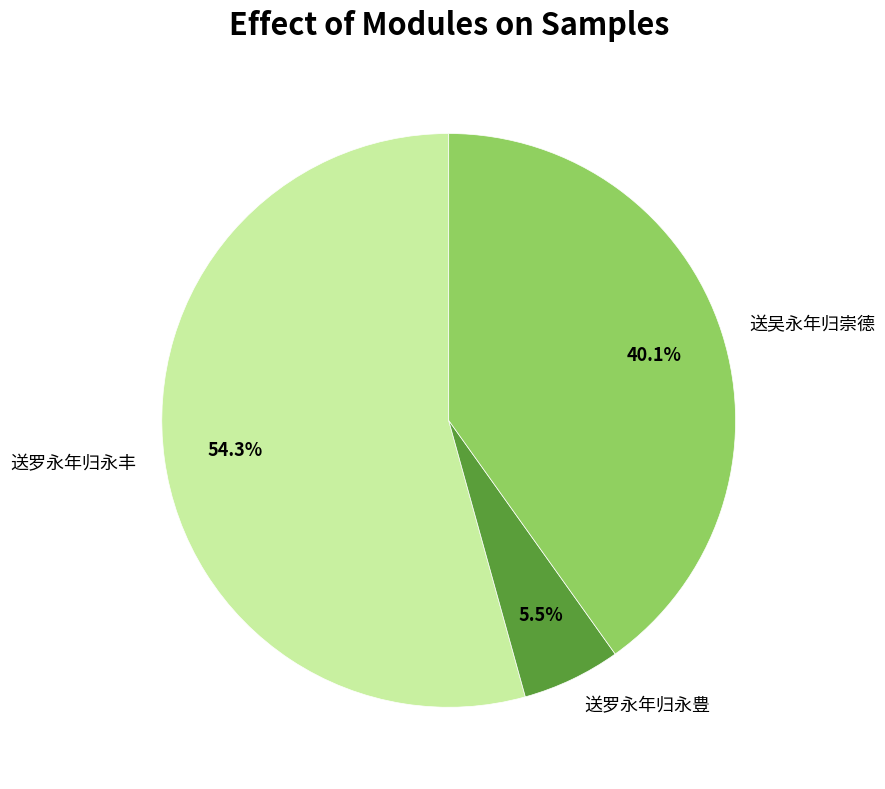

To the nearest percent, what percentage of the pie is 送罗永年归永丰?

54%